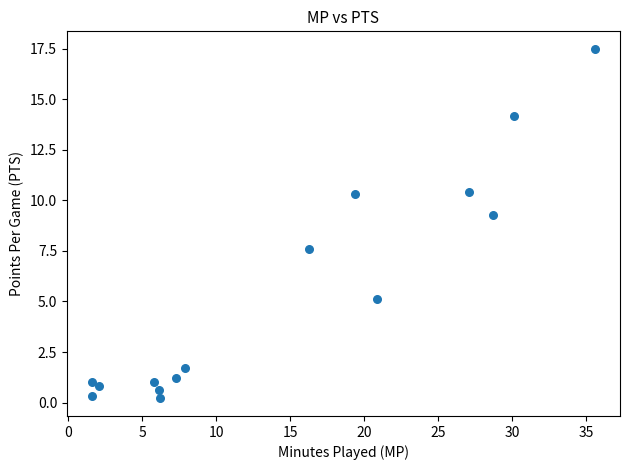

What is the range of X values (max minus min)?

34.0